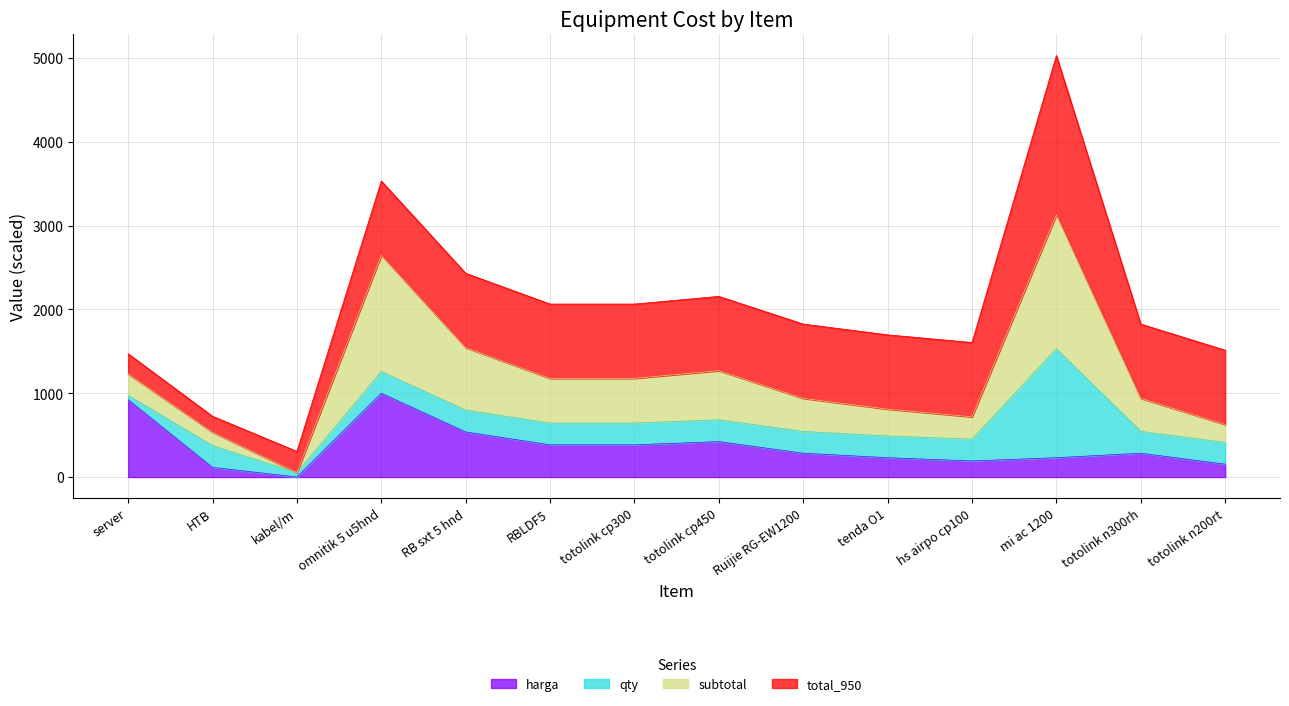

At which category is the sum across all series the highest?

mi ac 1200